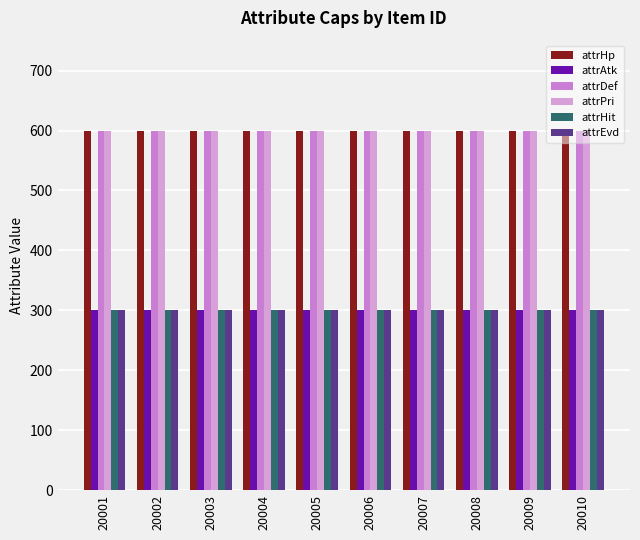

What is the spread (max minus min) of values at 20002?

300